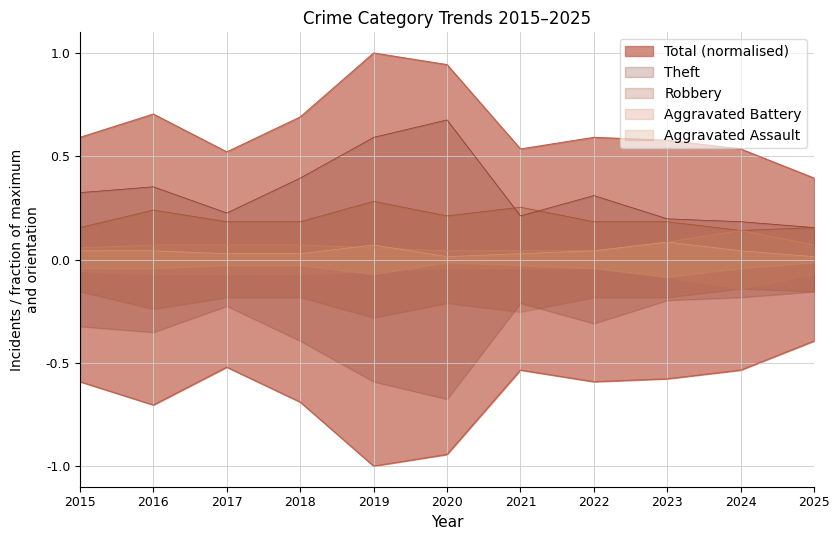

What is the maximum value shown in the chart?

1.0